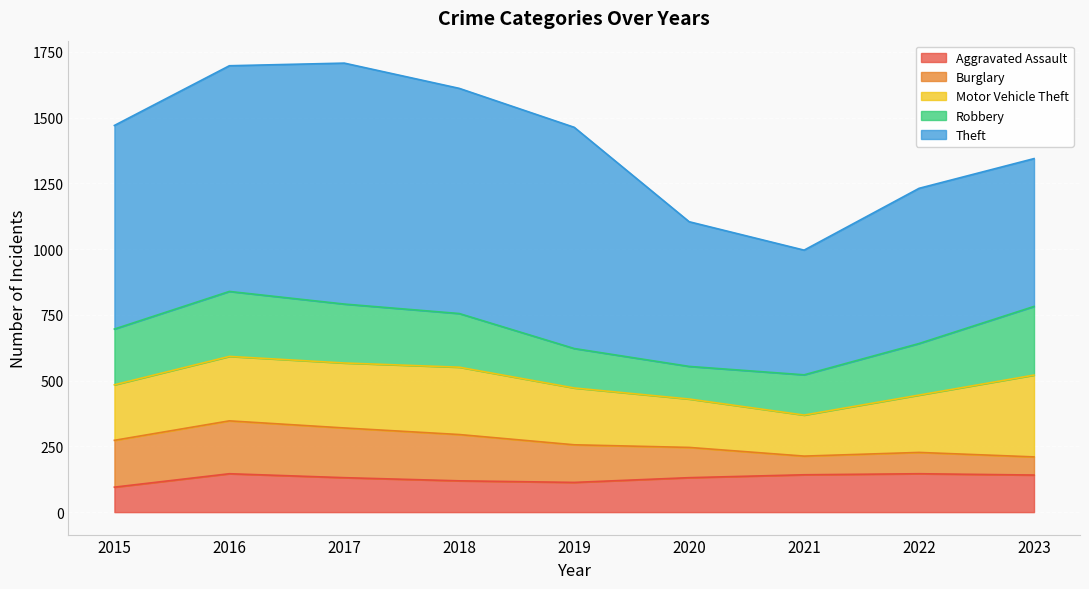

How many series are shown in this chart?

5